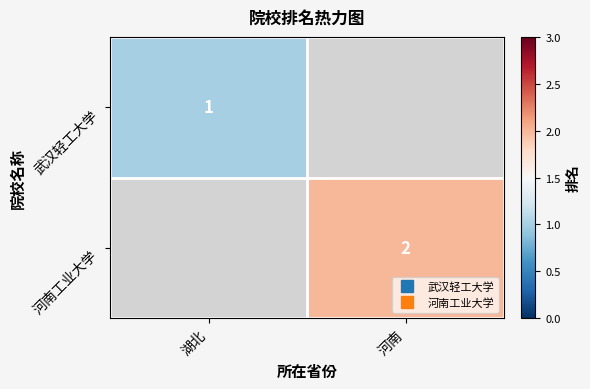

How many distinct data groups are displayed?

2